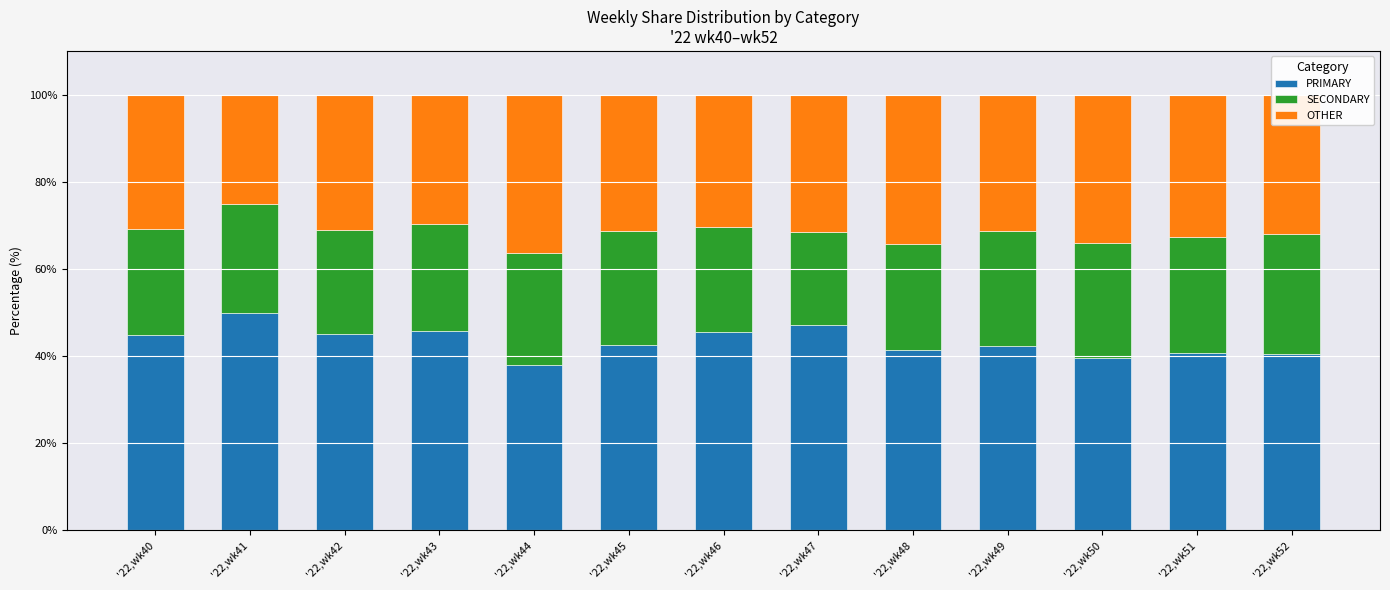

At which label does PRIMARY reach its peak?

'22,wk41